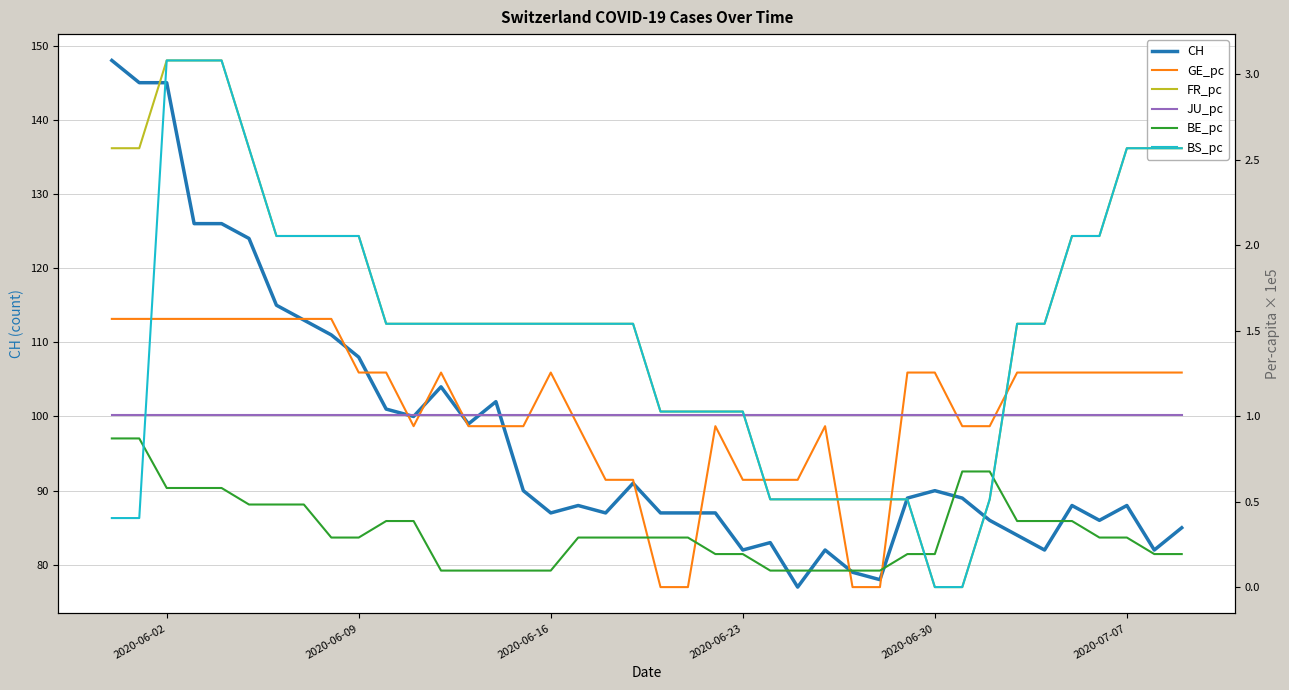

What are all the series names shown in the legend?

CH, GE_pc, FR_pc, JU_pc, BE_pc, BS_pc